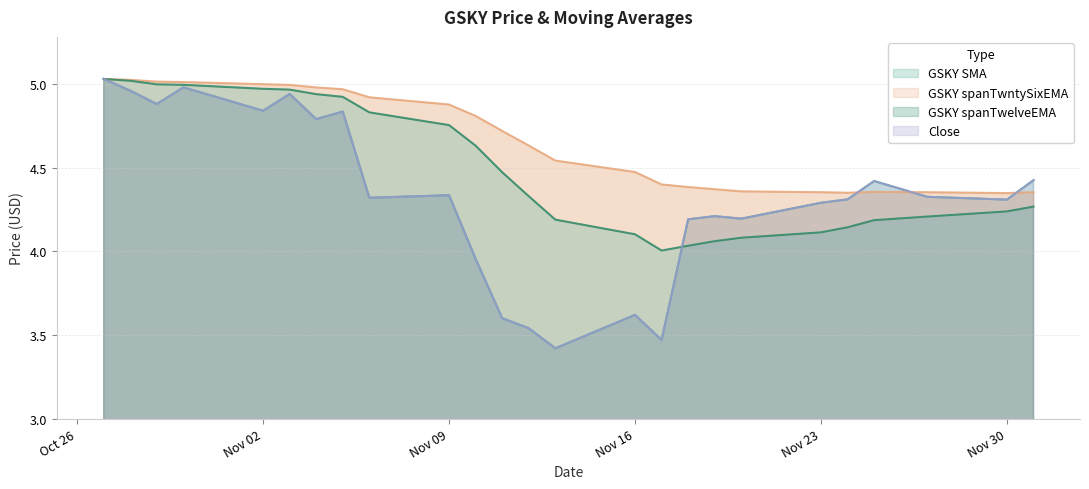

Rank the series at 2020-11-18 from lowest to highest value.

GSKY spanTwelveEMA, Close, GSKY SMA, GSKY spanTwntySixEMA